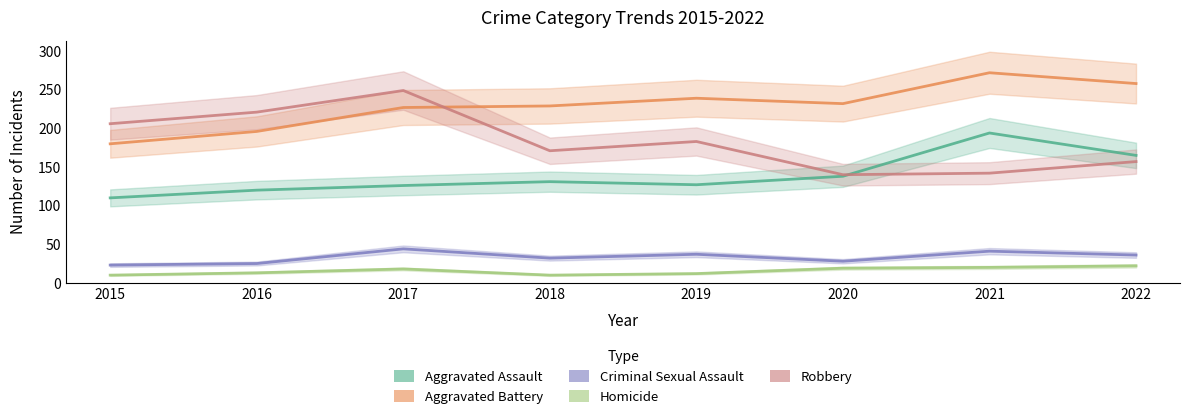

Reading left to right, list all the values displayed in this chart.

Aggravated Assault: 110	120	126	131	127	138	194	165
Aggravated Battery: 180	196	227	229	239	232	272	258
Criminal Sexual Assault: 23	25	44	32	37	28	41	36
Homicide: 10	13	18	10	12	19	20	22
Robbery: 206	221	249	171	183	140	142	157